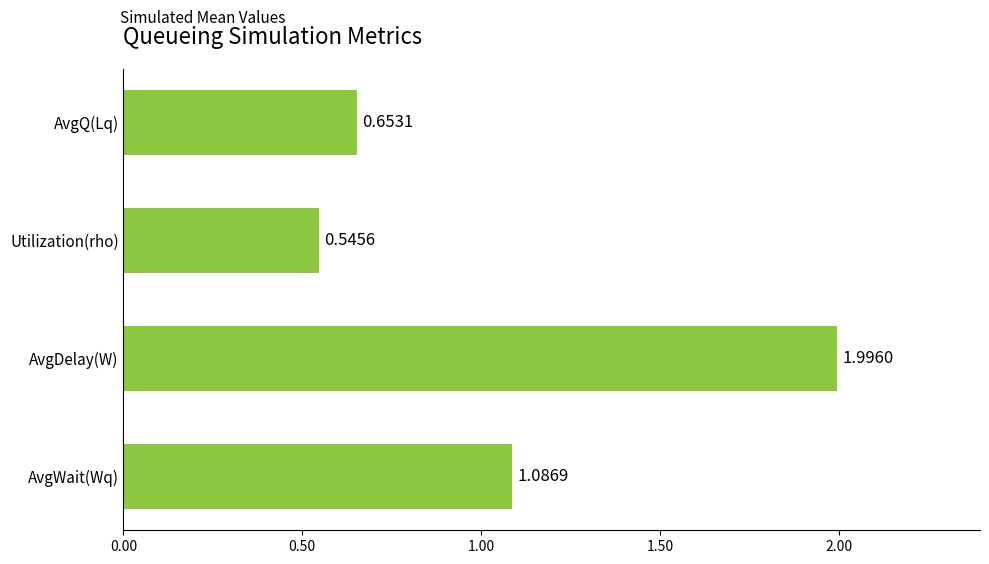

At which category does the chart reach its peak across all series?

AvgDelay(W)